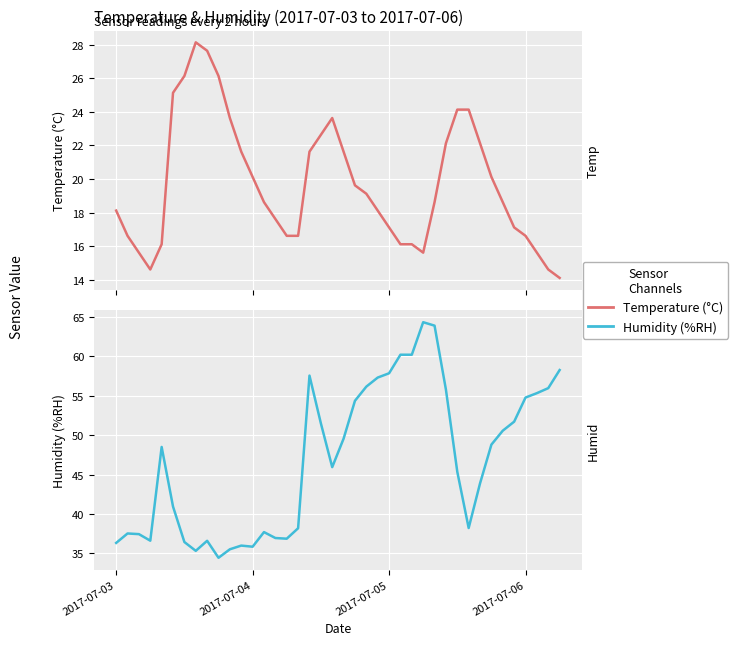

At how many categories does at least one series exceed 22?

40